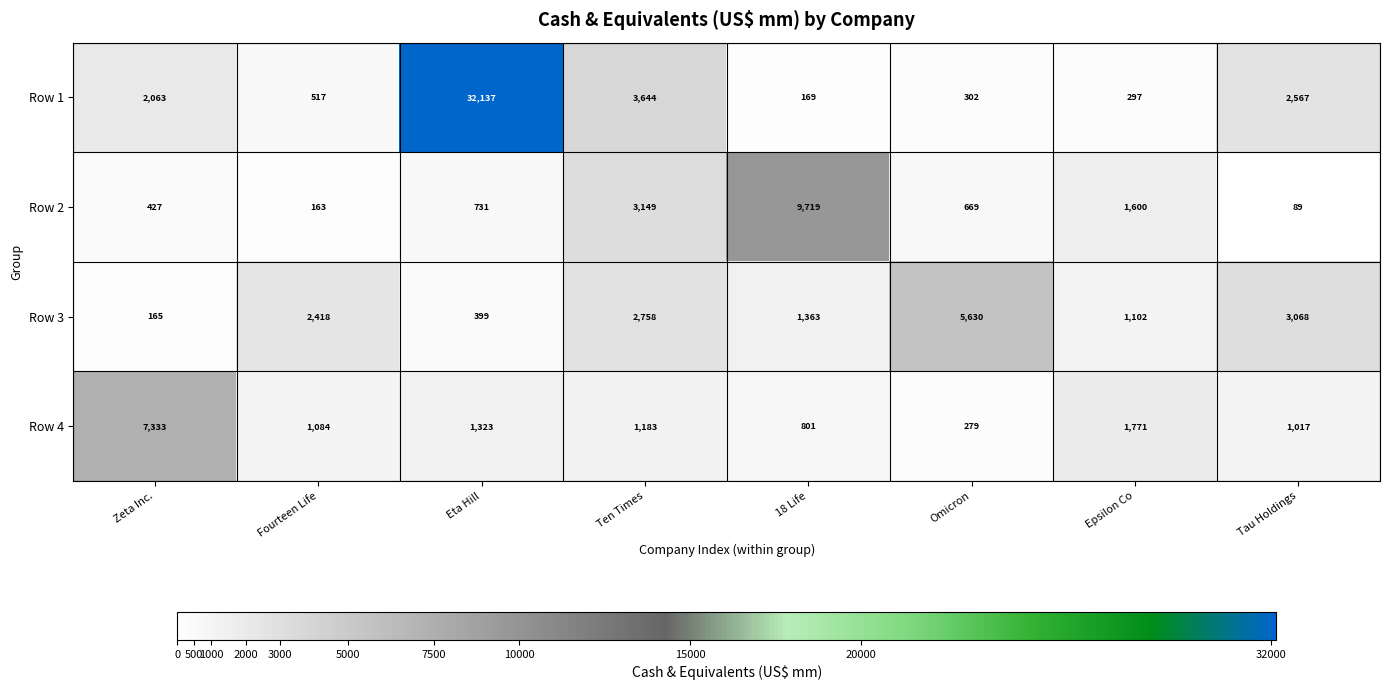

Rank the categories by Row 2 value from lowest to highest.

Tau Holdings, Fourteen Life, Zeta Inc., Omicron, Eta Hill, Epsilon Co, Ten Times, 18 Life